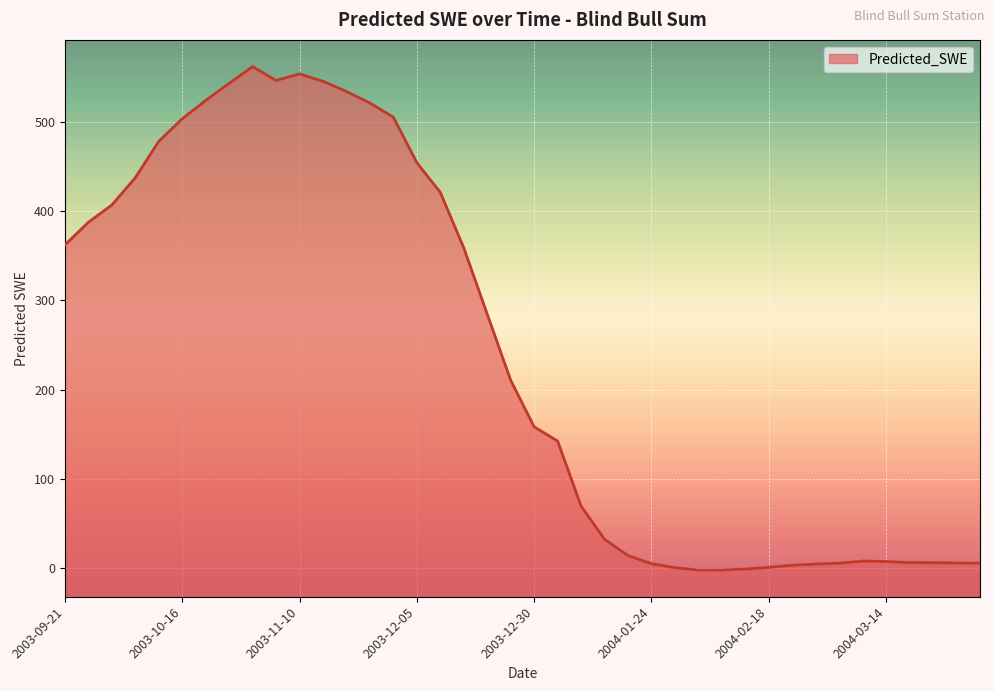

Reading left to right, transcribe all the data shown in this chart.

362.2	387.7	407.0	437.6	478.5	503.8	524.3	543.5	562.3	546.8	554.2	545.9	534.4	521.5	505.5	454.5	421.2	358.9	284.5	210.3	158.1	142.1	69.1	31.9	13.7	4.5	0.0	-2.5	-2.5	-1.5	0.5	2.8	4.2	5.1	7.5	7.0	5.8	5.6	5.3	5.1